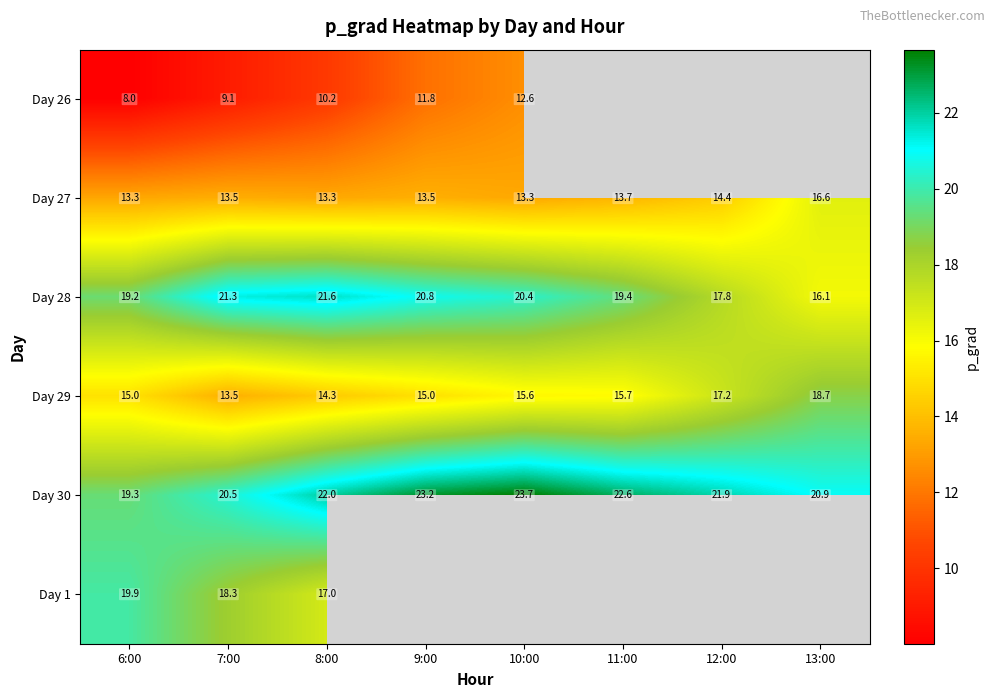

At which category is the sum across all series the highest?

8:00